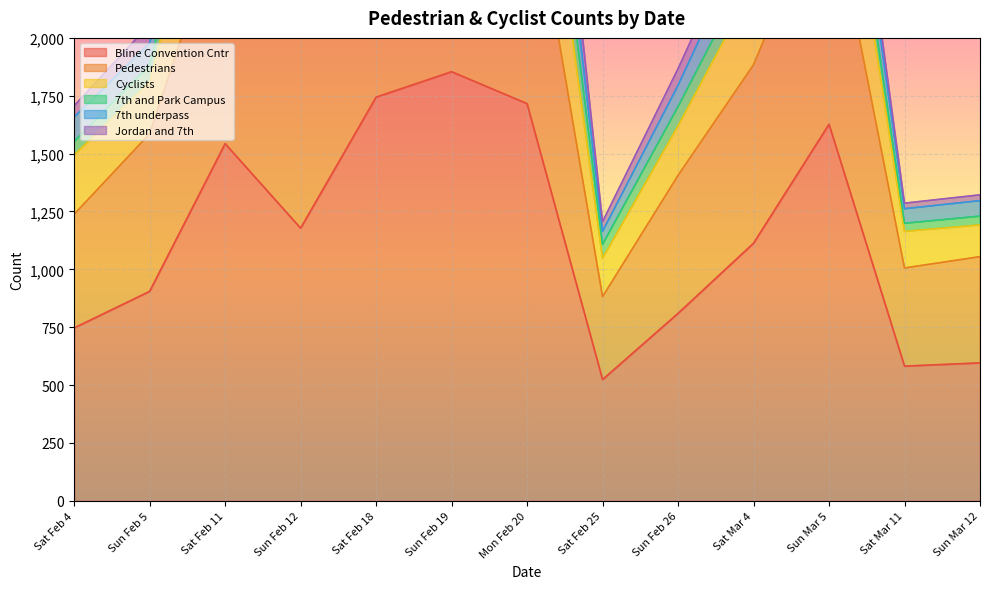

At which label does Pedestrians reach its minimum?

Sat Feb 25